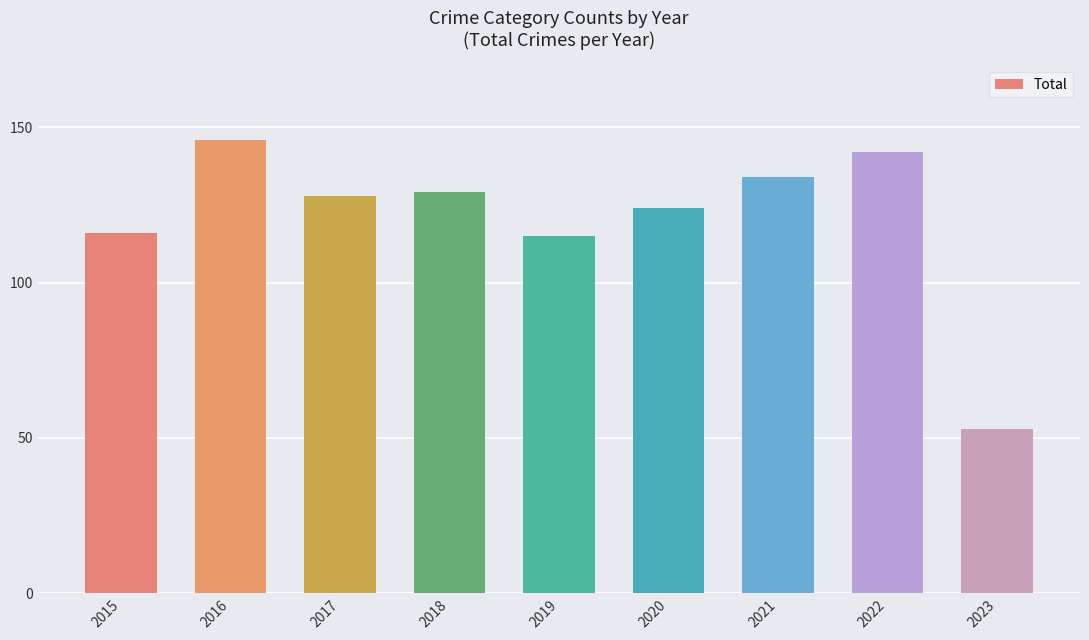

Reading left to right, what are all the values shown in this chart?

116	146	128	129	115	124	134	142	53